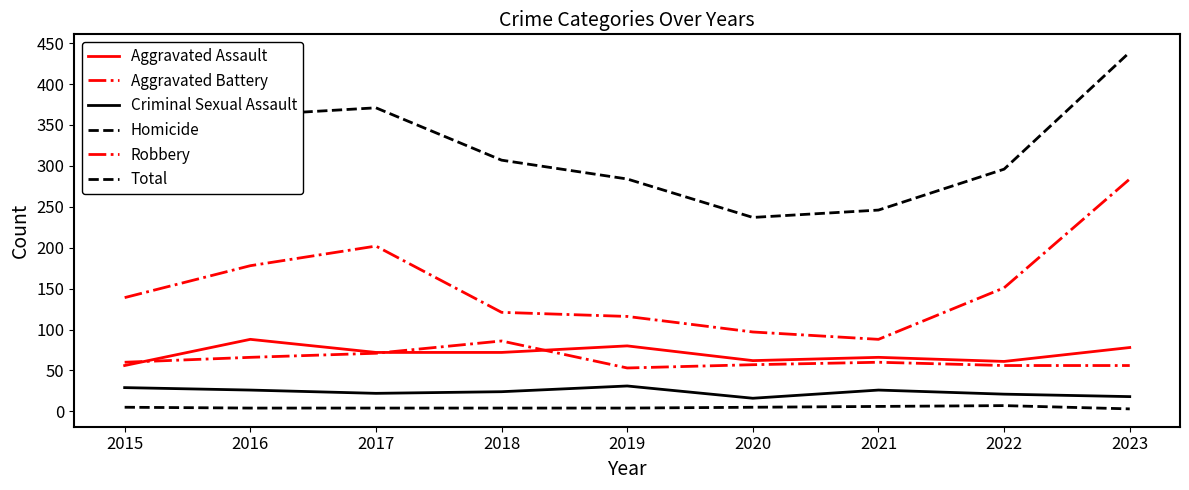

Reading left to right, list all the values displayed in this chart.

Aggravated Assault: 56	88	72	72	80	62	66	61	78
Aggravated Battery: 60	66	71	86	53	57	60	56	56
Criminal Sexual Assault: 29	26	22	24	31	16	26	21	18
Homicide: 5	4	4	4	4	5	6	7	3
Robbery: 139	178	202	121	116	97	88	151	284
Total: 289	362	371	307	284	237	246	296	439